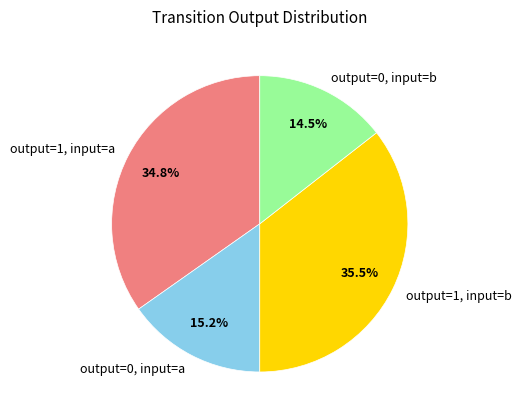

Which slice is the largest?

output=1, input=b